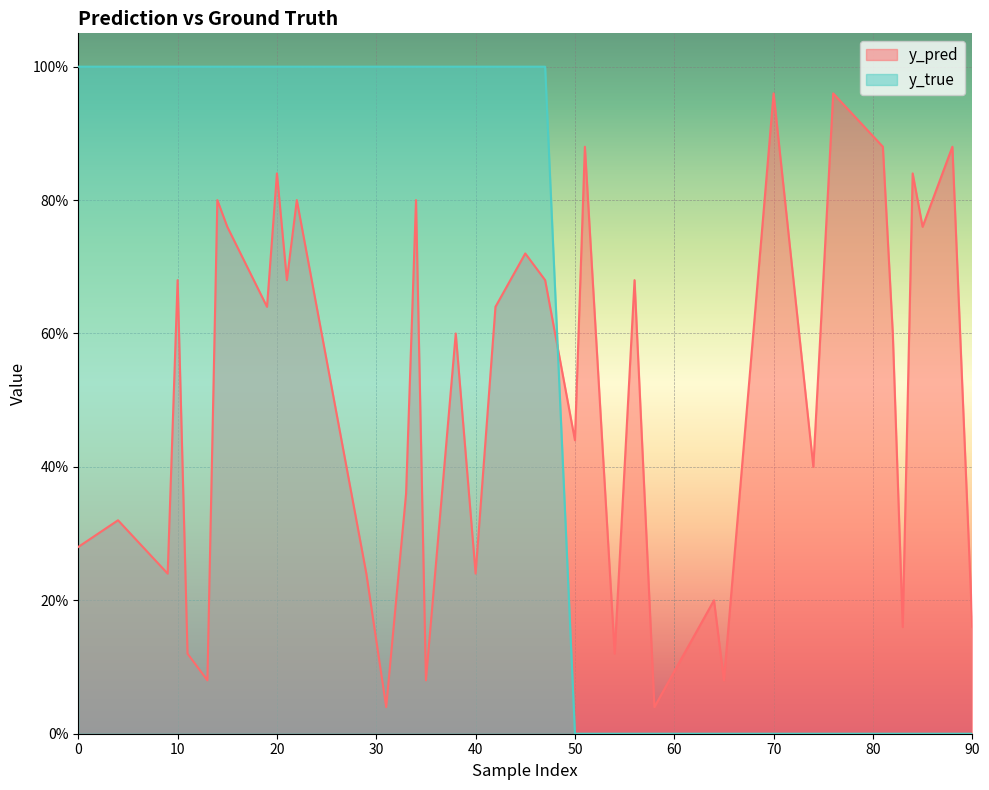

How many lines are shown in the chart?

2